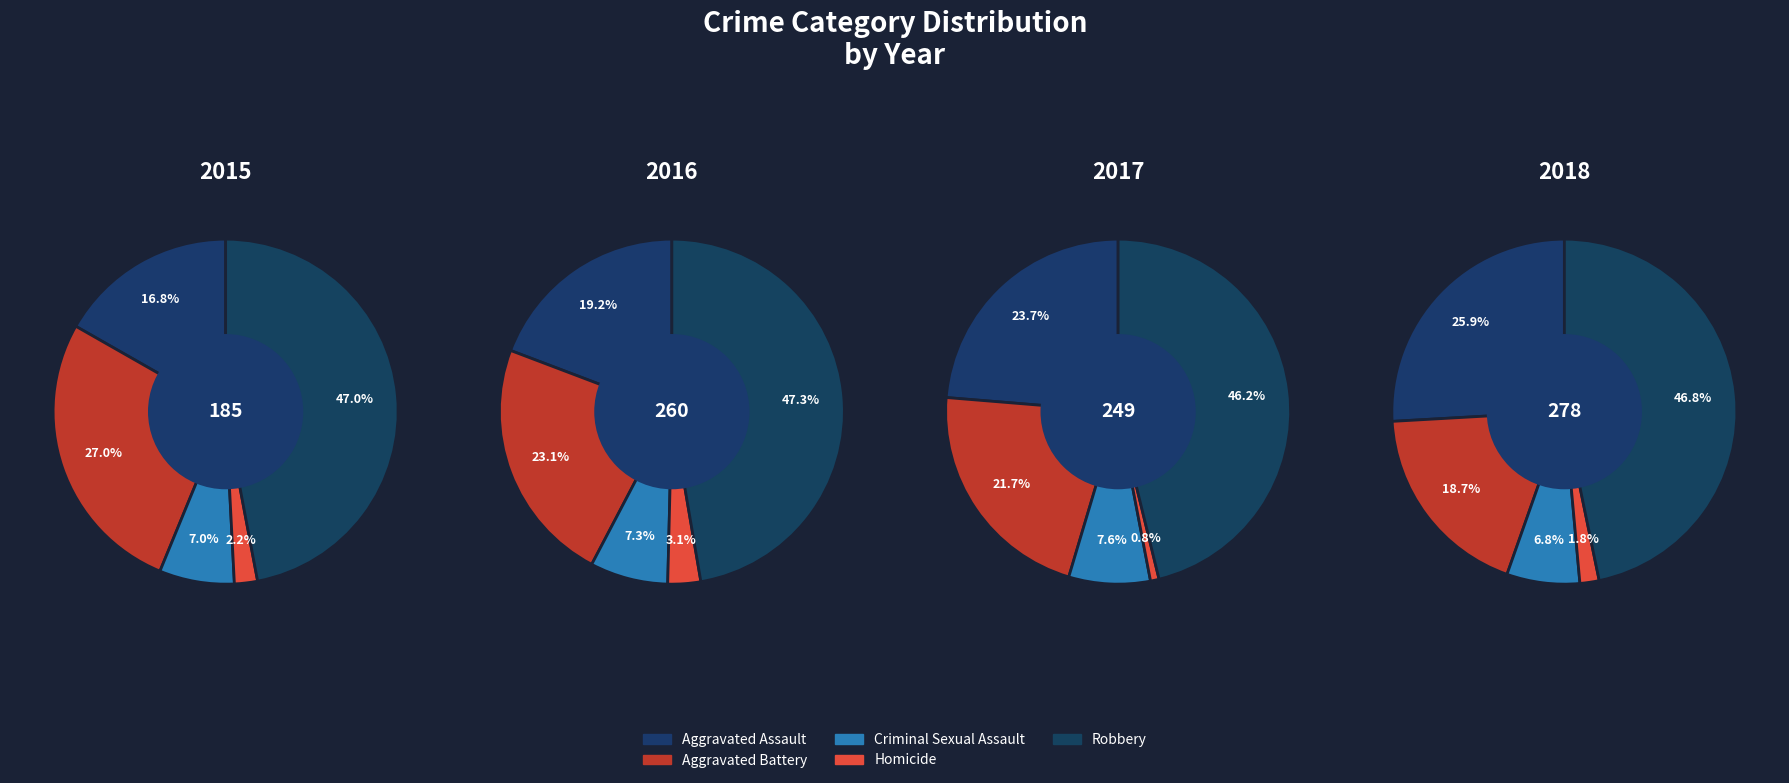

What is the smallest slice in the pie chart?

Homicide